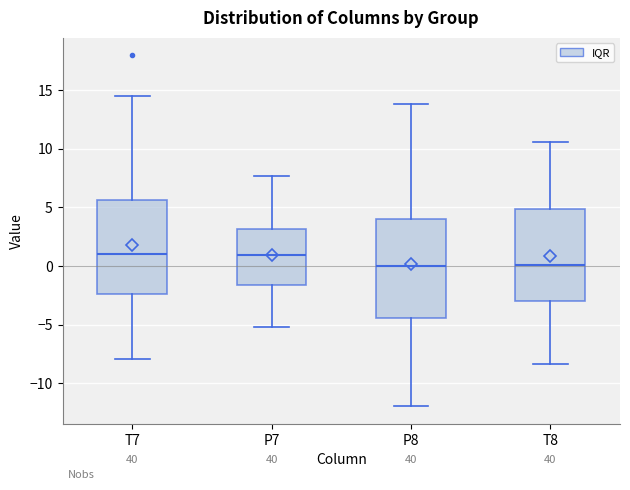

Where does the upper whisker of the box for P8 end on the y-axis? The values are not printed on the chart, so give them approximately, as read against the axis.

14.0